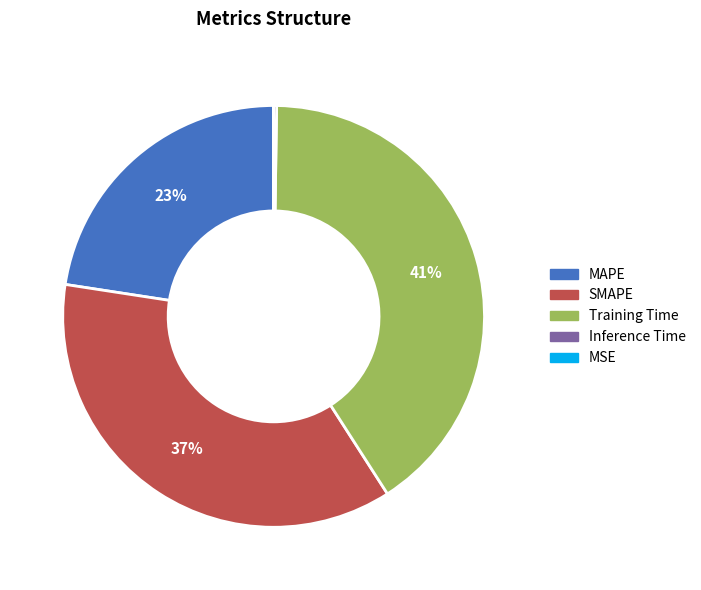

True or false: Training Time accounts for 41% of the total.

True